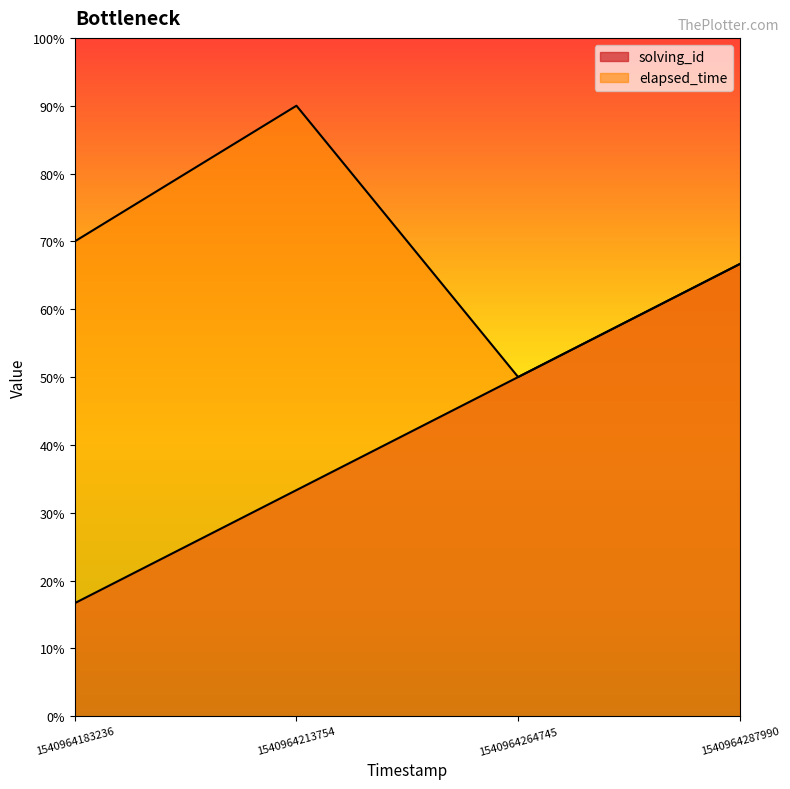

Is the value of elapsed_time at 1540964264745 greater than the value of solving_id at 1540964183236?

Yes